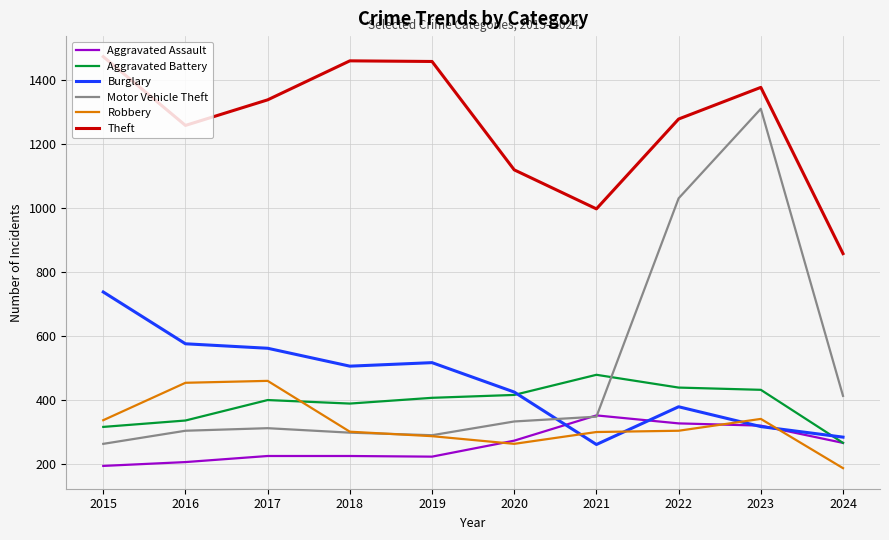

What is the difference between the Theft values at 2019 and 2016?

200